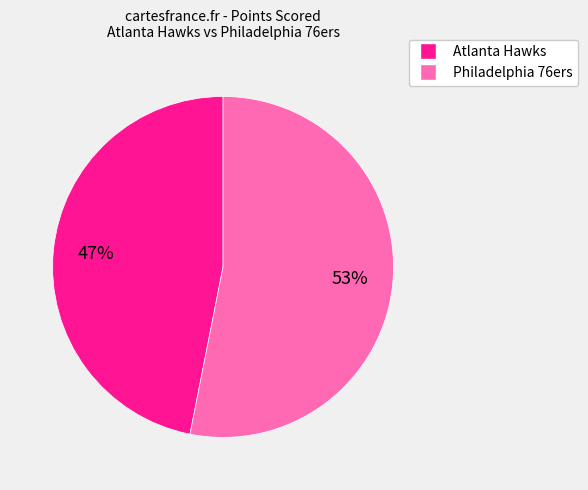

Do Philadelphia 76ers and Atlanta Hawks together represent more than half of the pie?

Yes